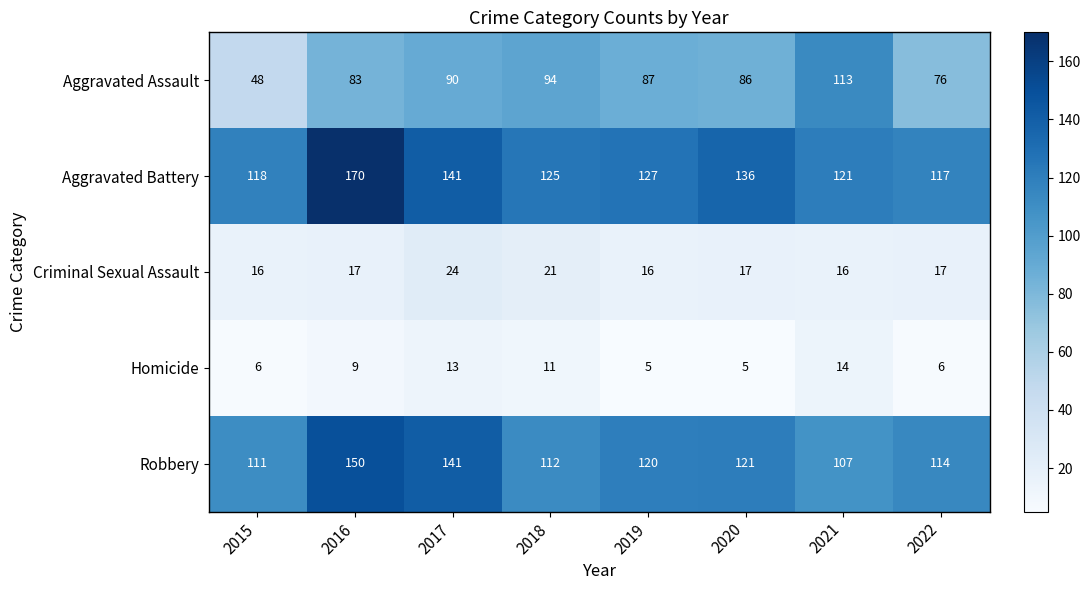

What value does the Homicide series have at 2018?

11